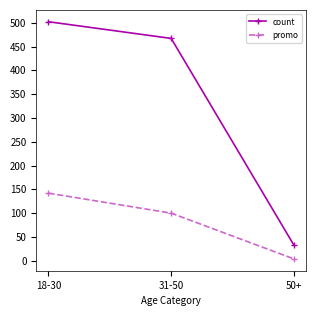

What position from the left is 50+?

3